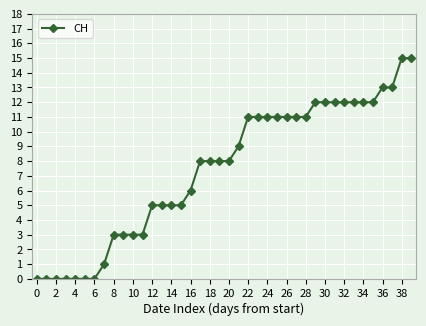

What is the greatest value displayed?

15